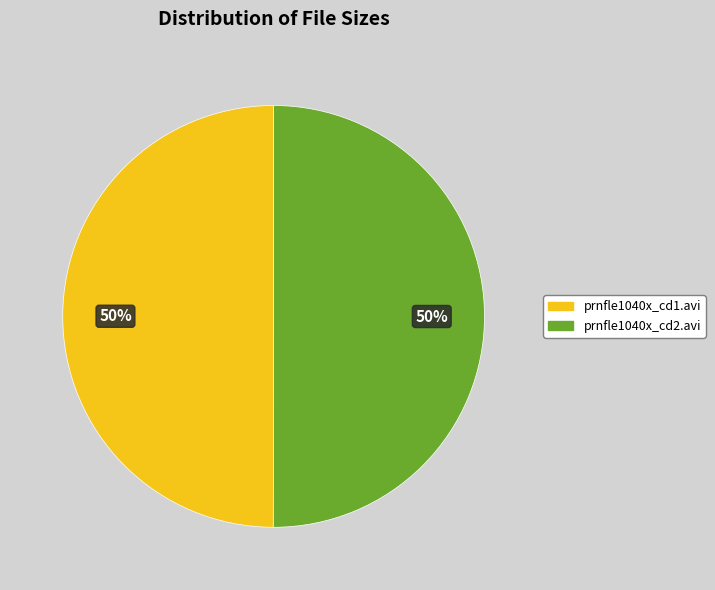

Is the sum of prnfle1040x_cd1.avi and prnfle1040x_cd2.avi greater than half?

Yes